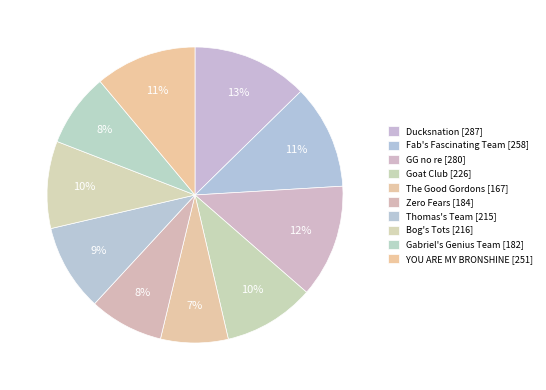

To the nearest percent, what percentage of the pie is Bog's Tots?

10%